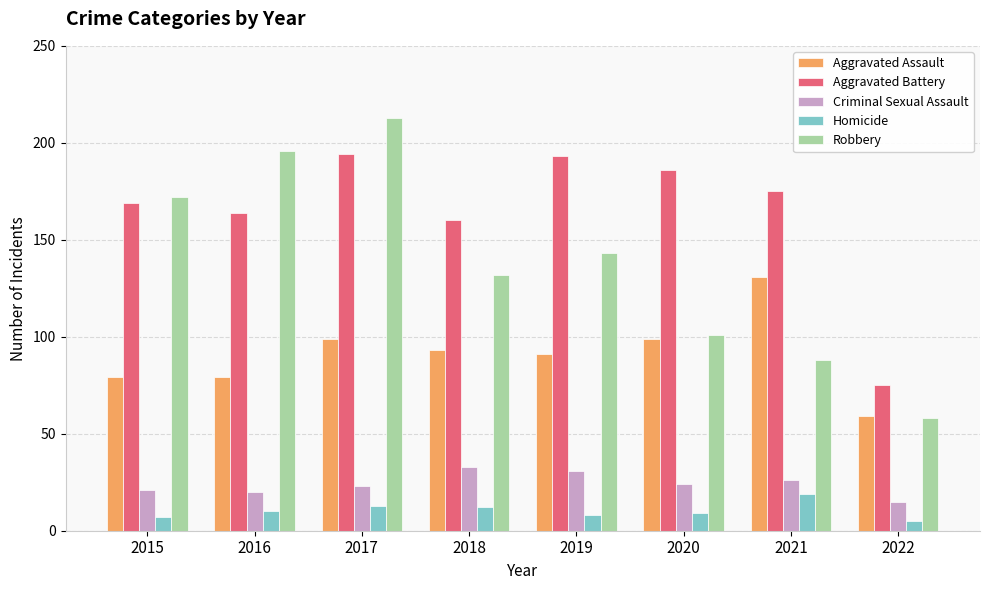

Is it true that Homicide equals 9 at 2020?

True